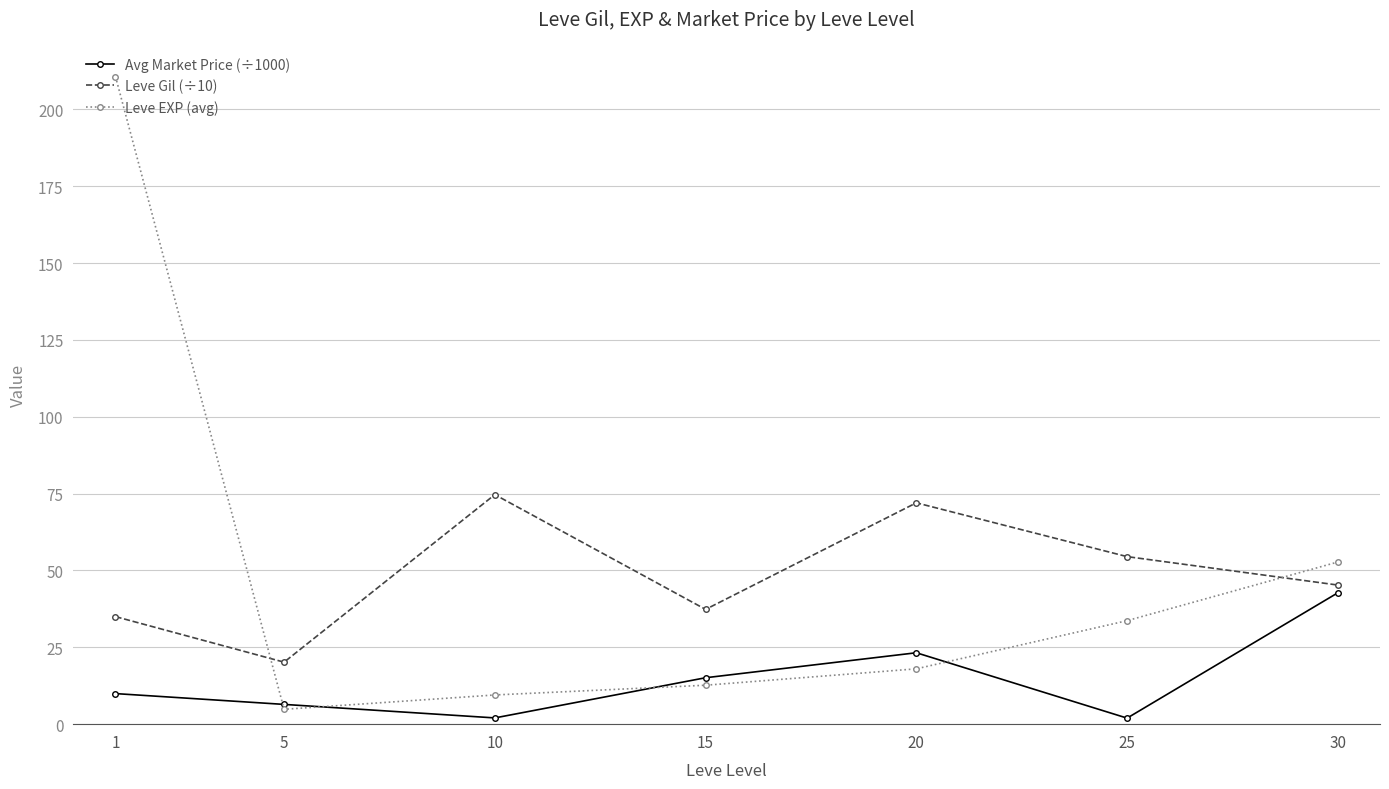

Count the number of data series in this chart.

3